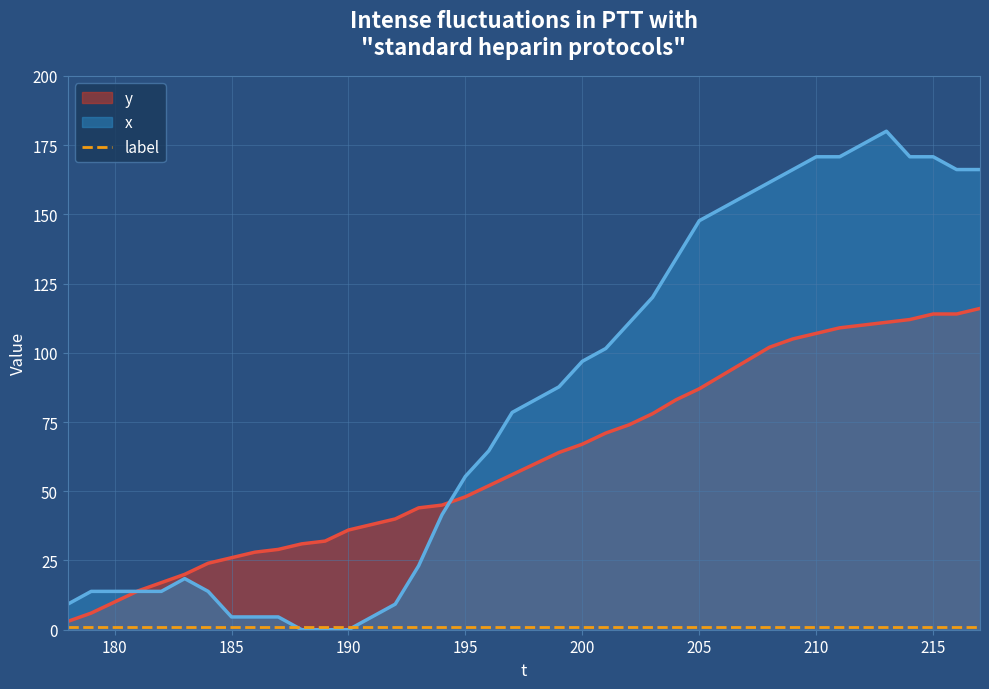

At which category is the sum across all series the highest?

213